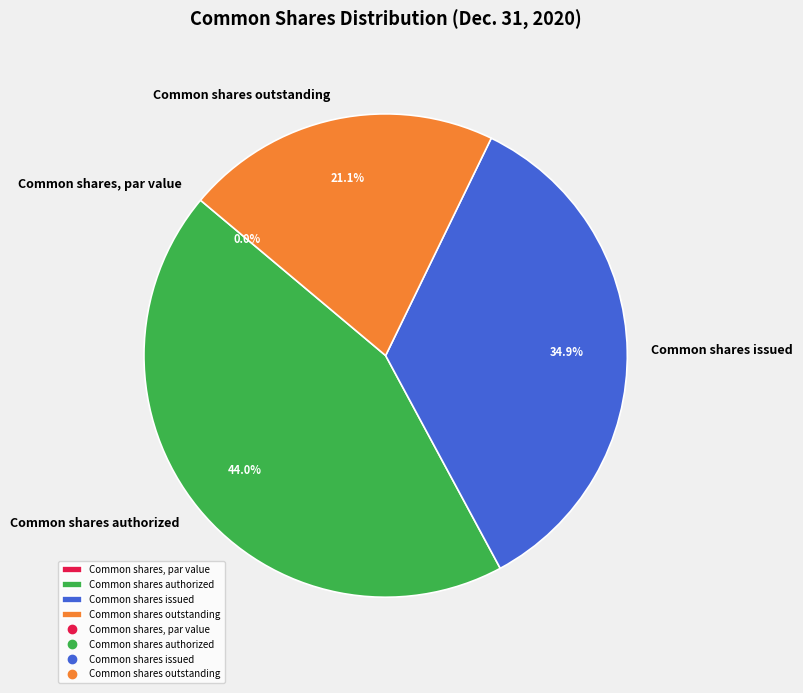

Which slice is the largest?

Common shares authorized